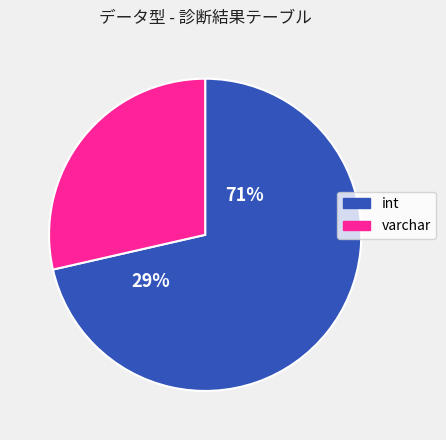

True or false: varchar accounts for 14% of the total.

False